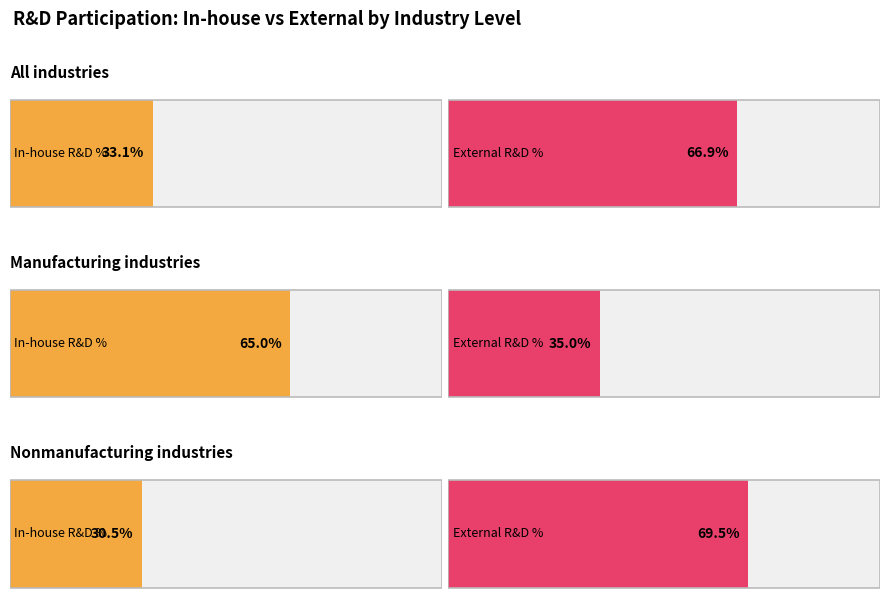

Which series has the widest spread of values?

In-house R&D (Yes%)